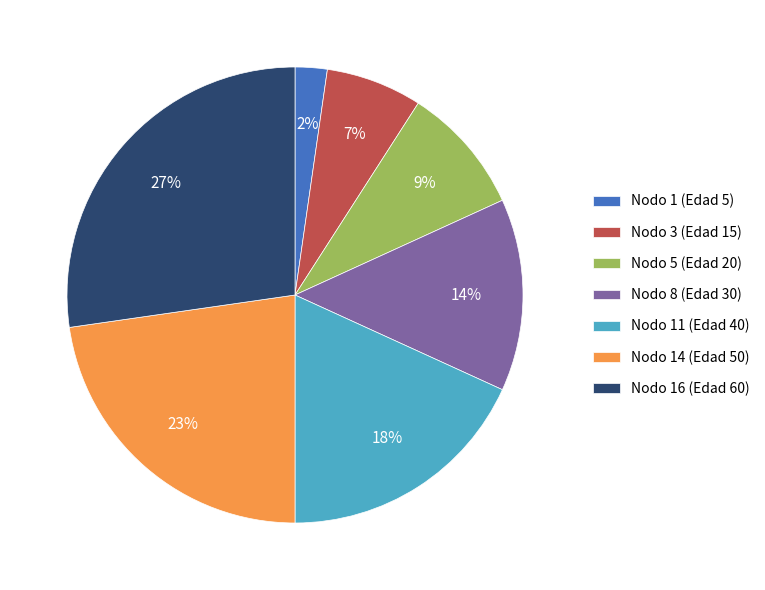

Which category has the biggest portion of the pie?

Nodo 16 (Edad 60)